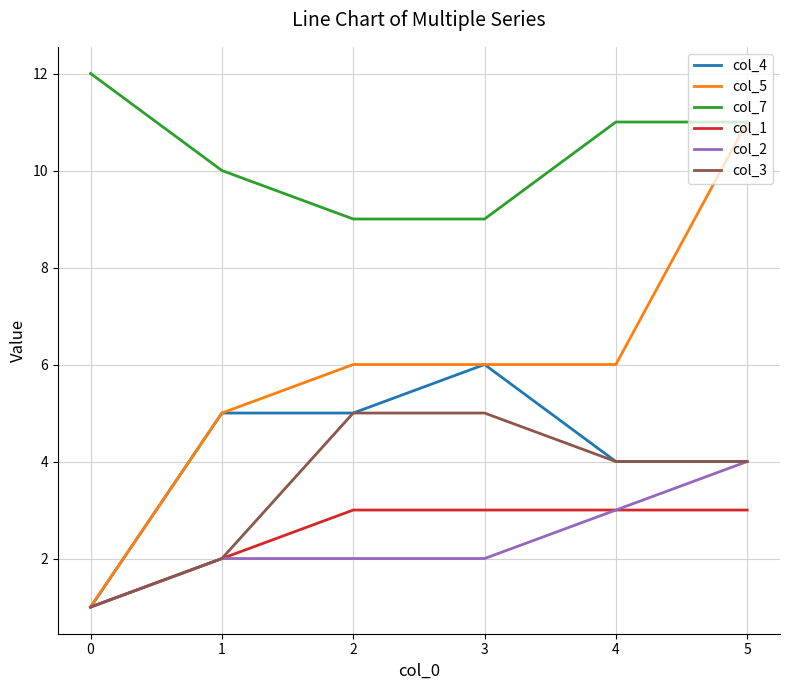

Which series has the largest total across all categories?

col_7